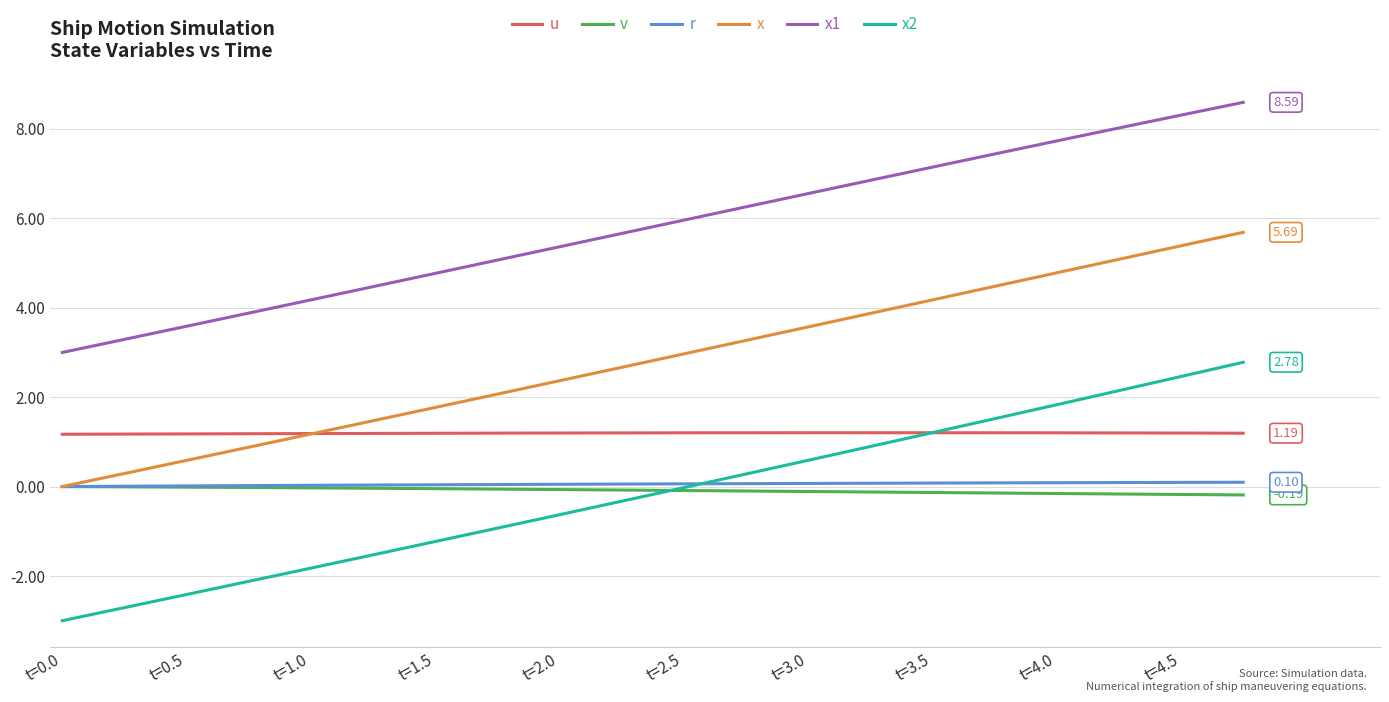

What is the sum of all x2 values?

-3.0